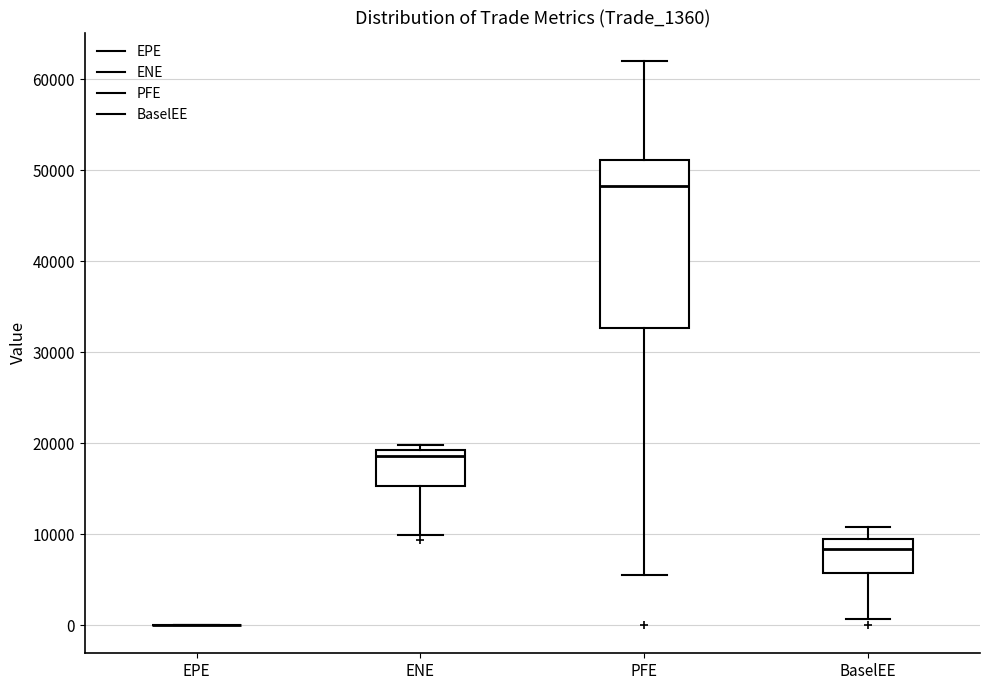

Reading left to right, read every box against the y-axis: the position of its median line, the range the box covers, and the ends of its whiskers. The values are not printed on the chart, so give them approximately, as read against the axis.

EPE: box collapsed to a line at 0, whiskers 0 to 0
ENE: median 19000 (just below the box's upper edge), box 15000 to 19000, whiskers 10000 to 20000
PFE: median 48000, box 33000 to 51000, whiskers 6000 to 62000
BaselEE: median 8000, box 6000 to 9000, whiskers 1000 to 11000